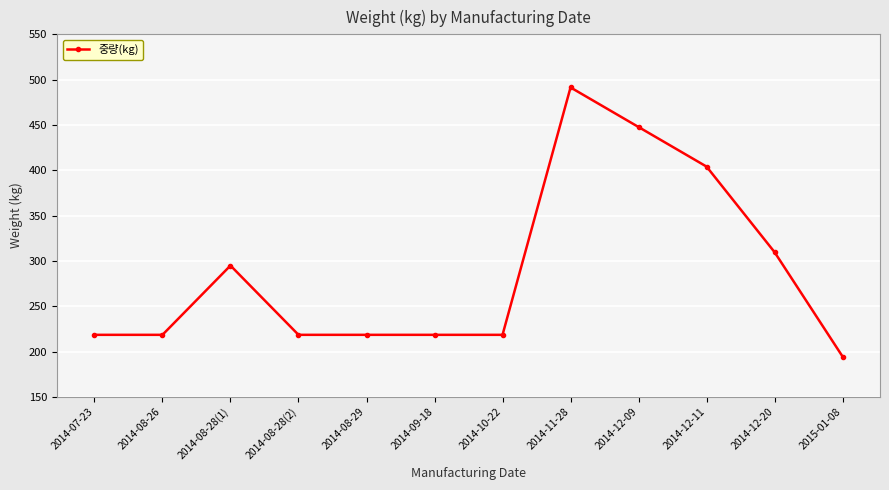

At which label does the data first exceed 218?

2014-07-23